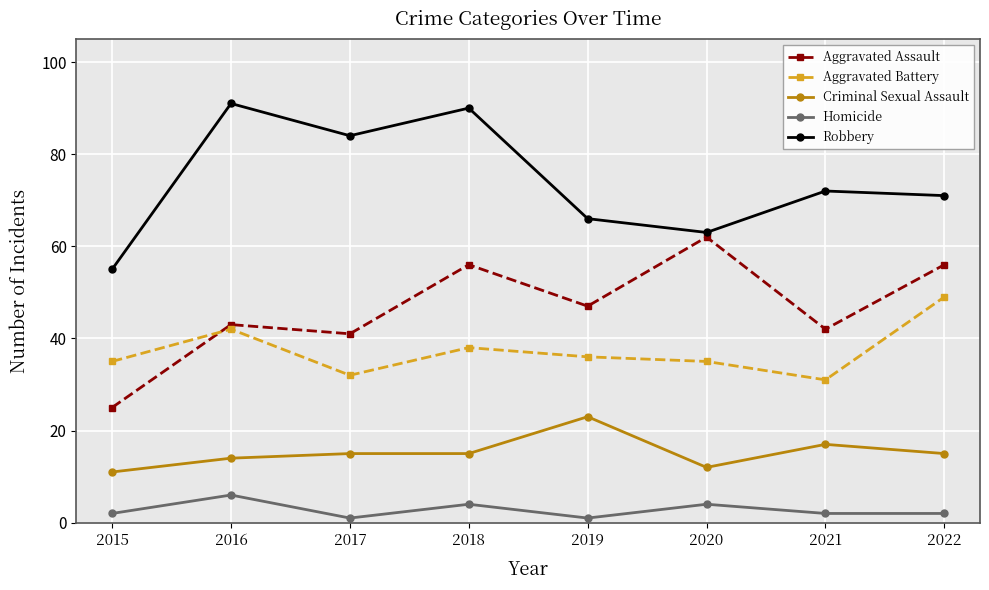

True or false: Criminal Sexual Assault and Aggravated Battery intersect in this chart.

False